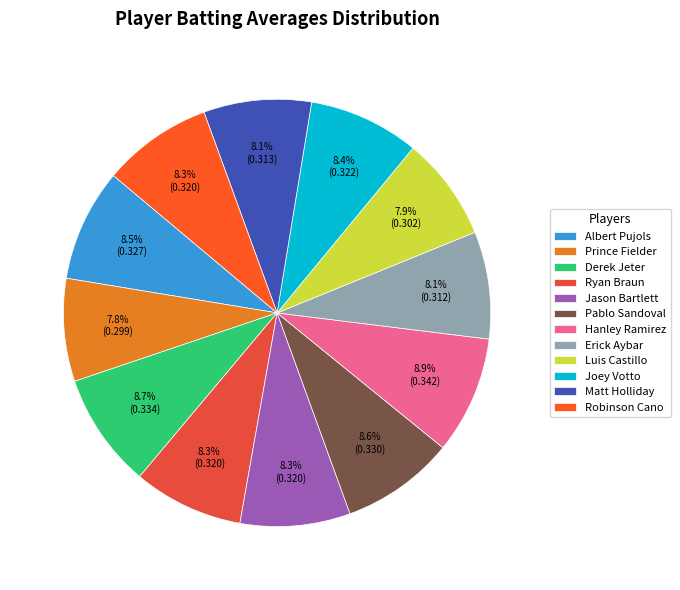

How many segments does this pie chart have?

12